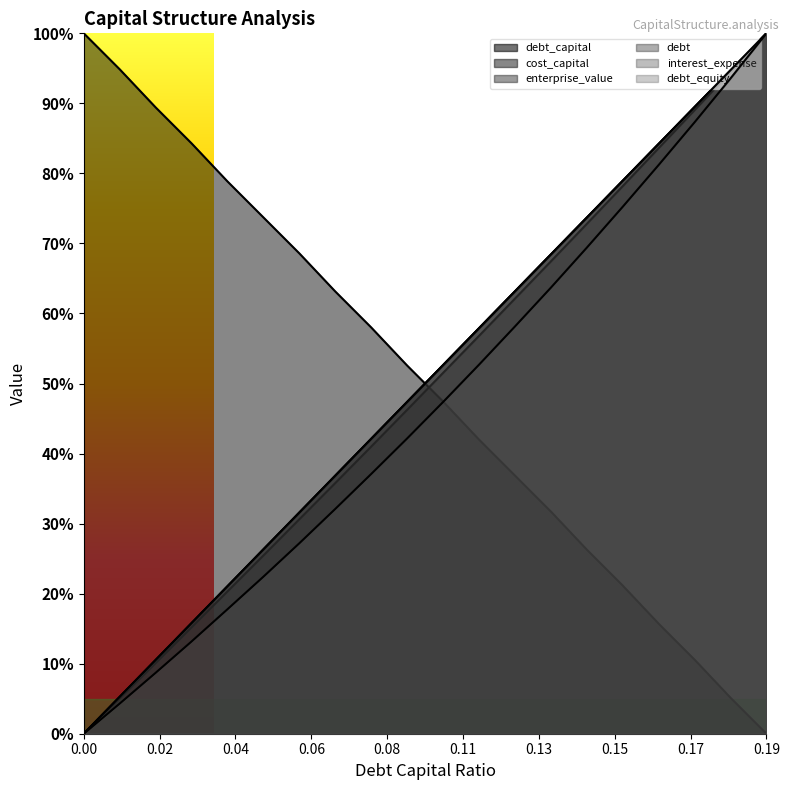

Rank the series by their maximum value, from lowest to highest.

debt_capital, cost_capital, enterprise_value, debt, interest_expense, debt_equity